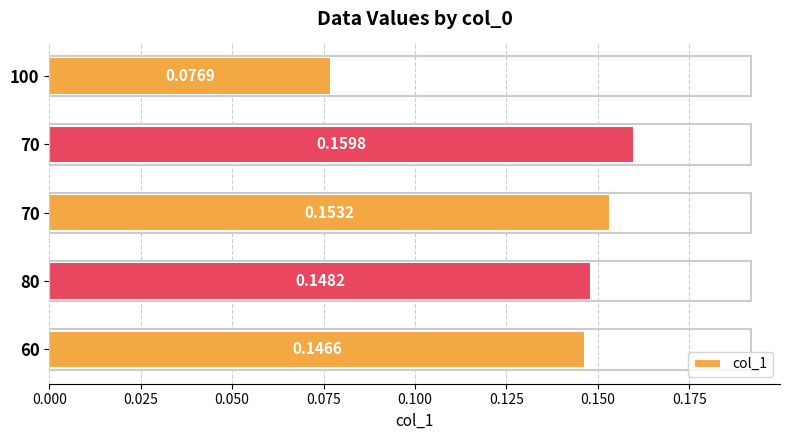

How many series are shown in this chart?

1